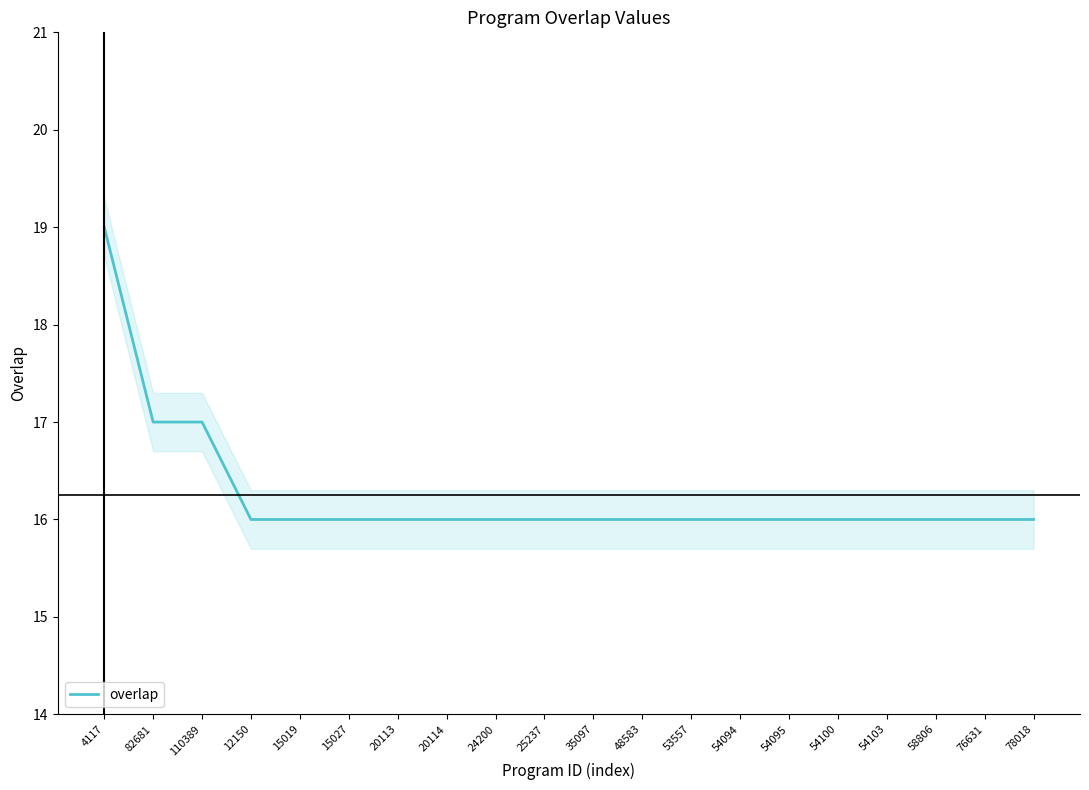

How many series are shown in this chart?

1